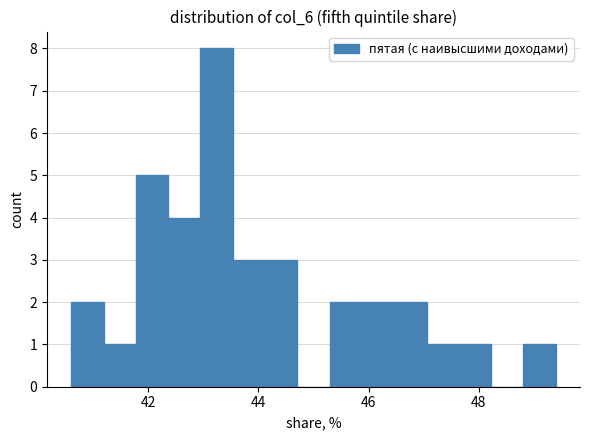

Around what value on the x-axis is the tallest bar? Give the approximate position of its centre, as read against the axis.

43.2